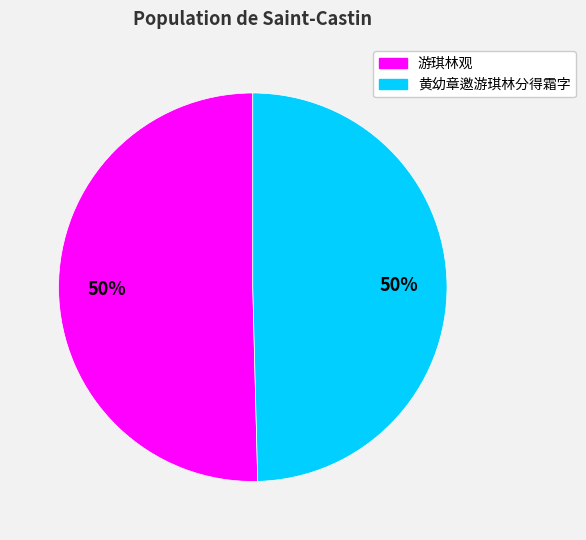

Approximately how many times larger is the value at 黄幼章邀游琪林分得霜字 compared to 游琪林观?

1.0